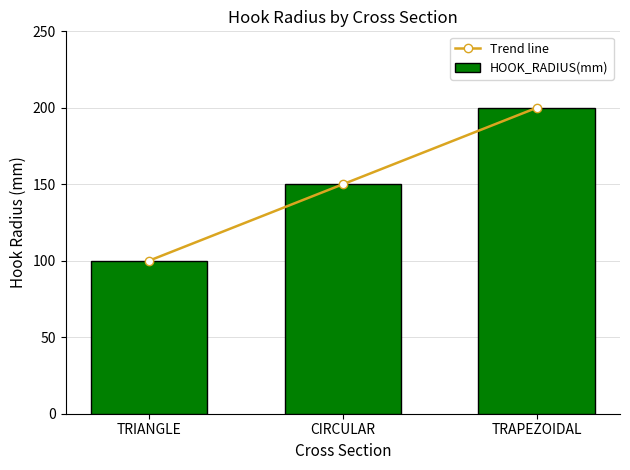

At which category is the sum across all series the highest?

TRAPEZOIDAL